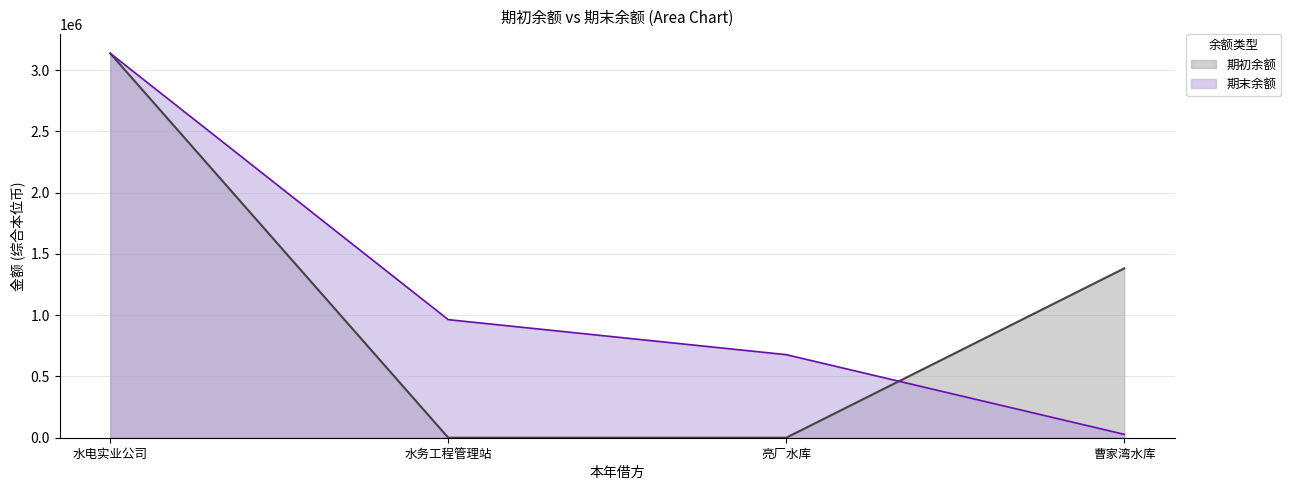

What is the average value of the 期初余额 series?

1130049.0